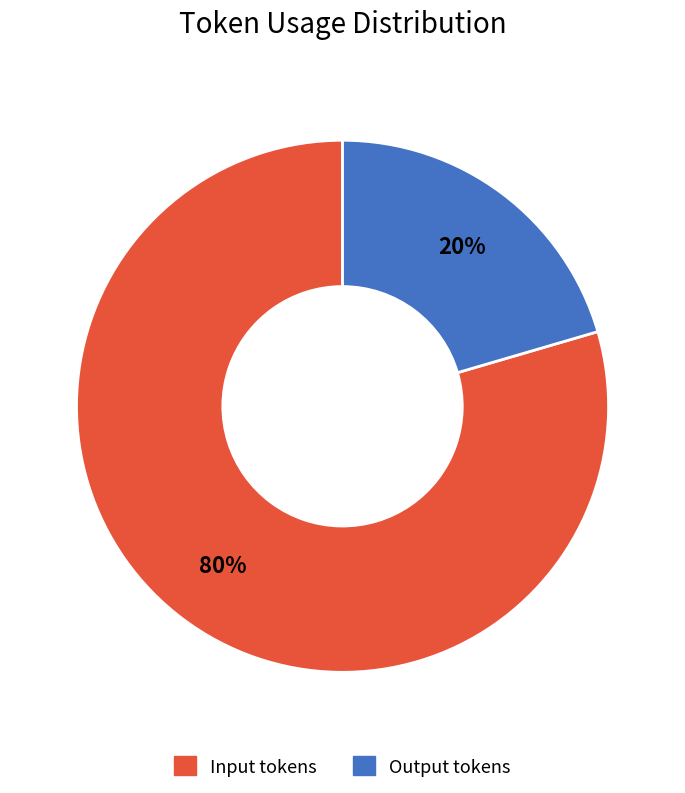

Is the sum of Input tokens and Output tokens greater than half?

Yes